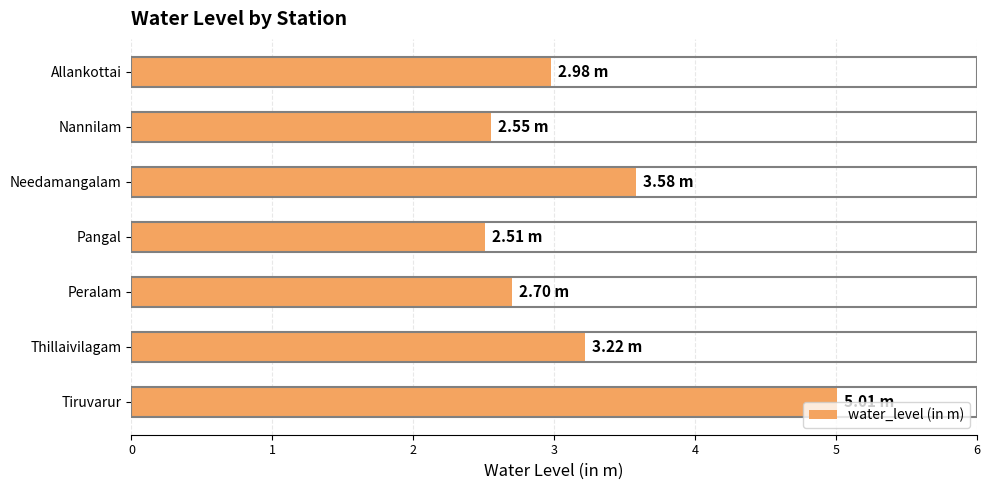

What is the average value?

3.2